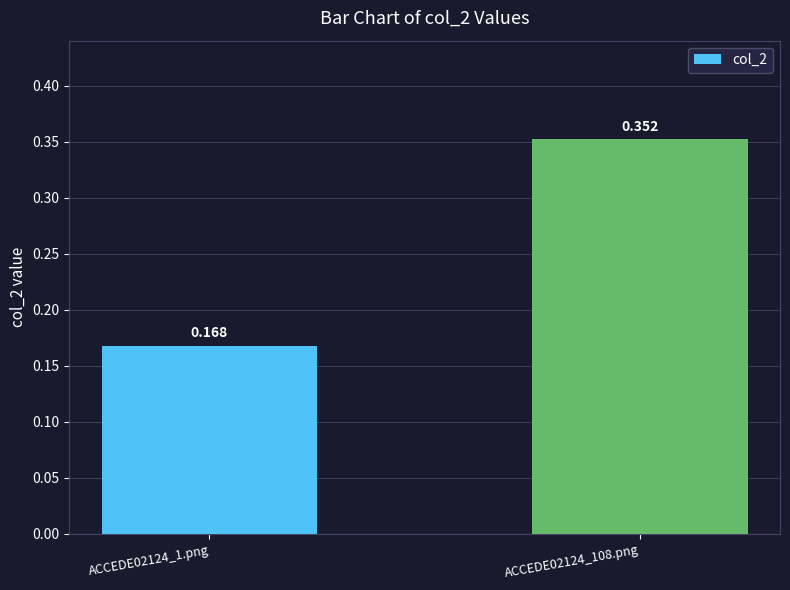

Reading right to left, list all the values displayed in this chart.

0.4	0.2